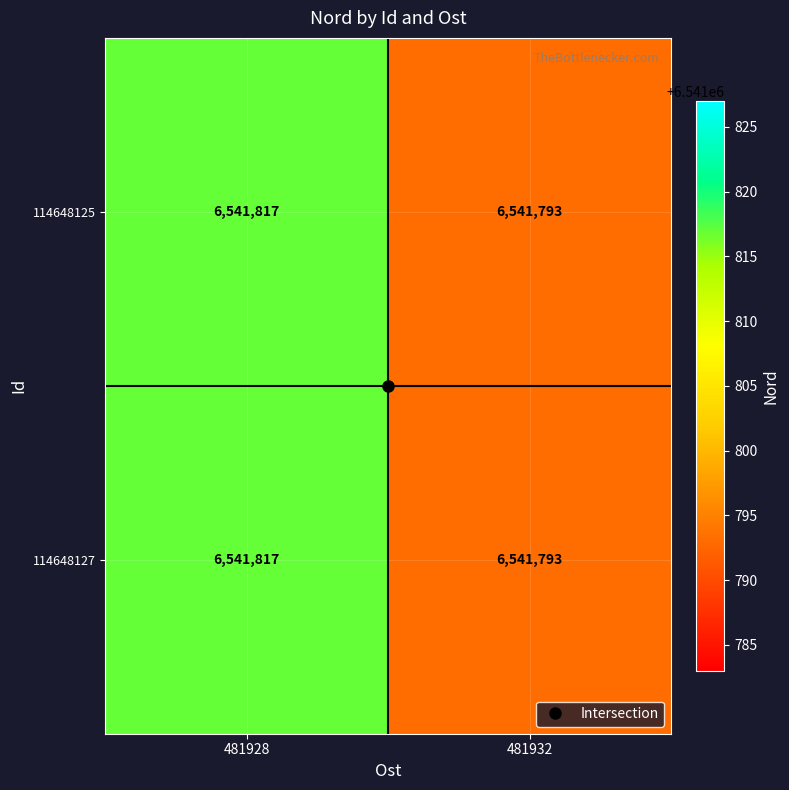

What is the maximum value shown in the chart?

6541817